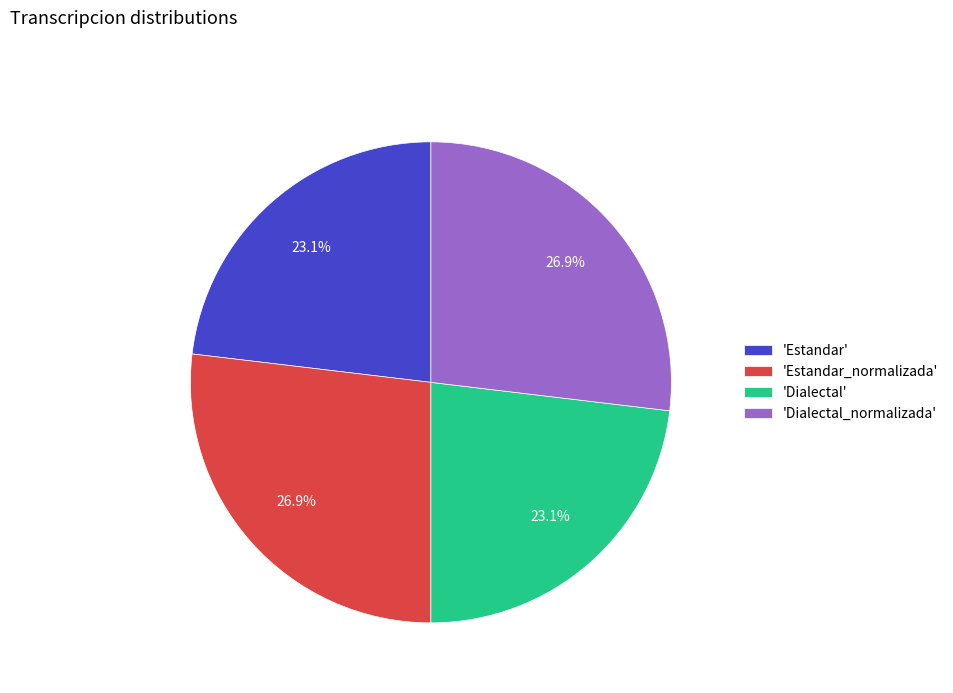

Which has a higher value, 'Estandar' or 'Estandar_normalizada'?

'Estandar_normalizada'